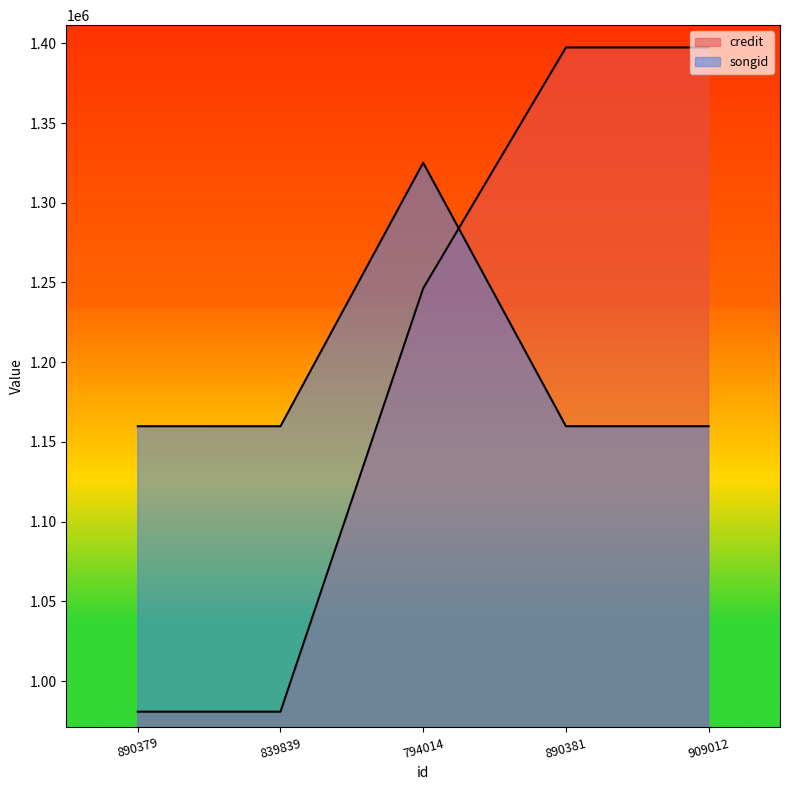

Reading left to right, transcribe all the data shown in this chart.

credit: 980886	980888	1246338	1397382	1397382
songid: 1159857	1159861	1325100	1159866	1159866